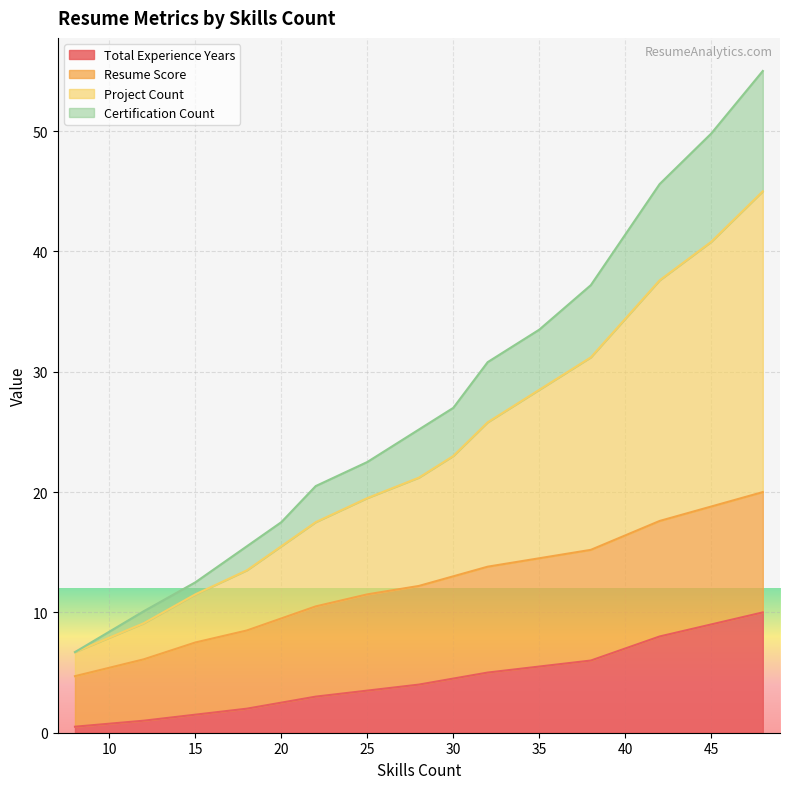

What is the spread (max minus min) of values at 35?

28.0